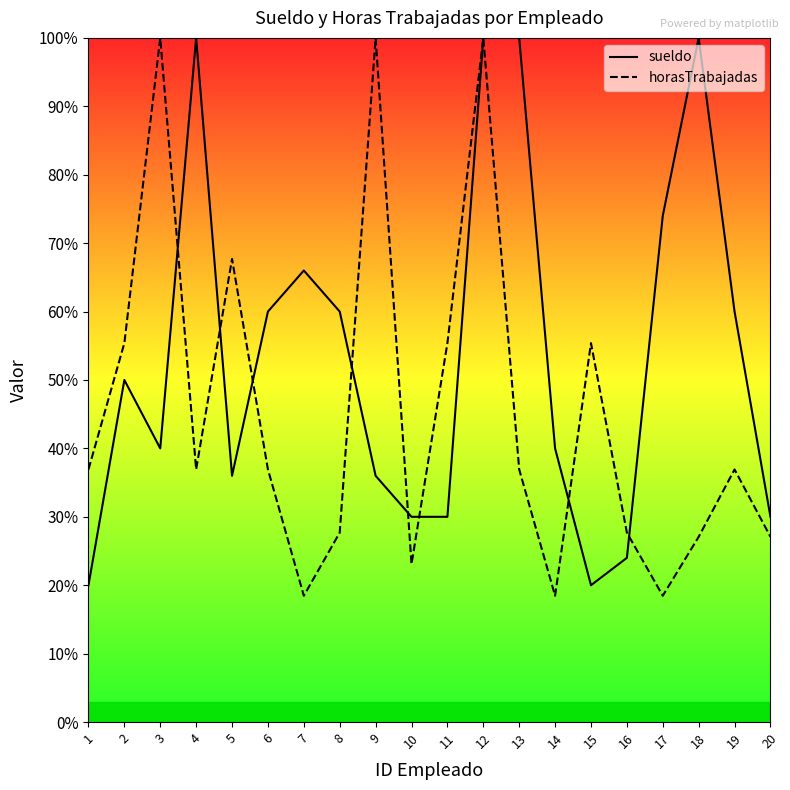

Rank the series by their maximum value, from highest to lowest.

sueldo, horasTrabajadas